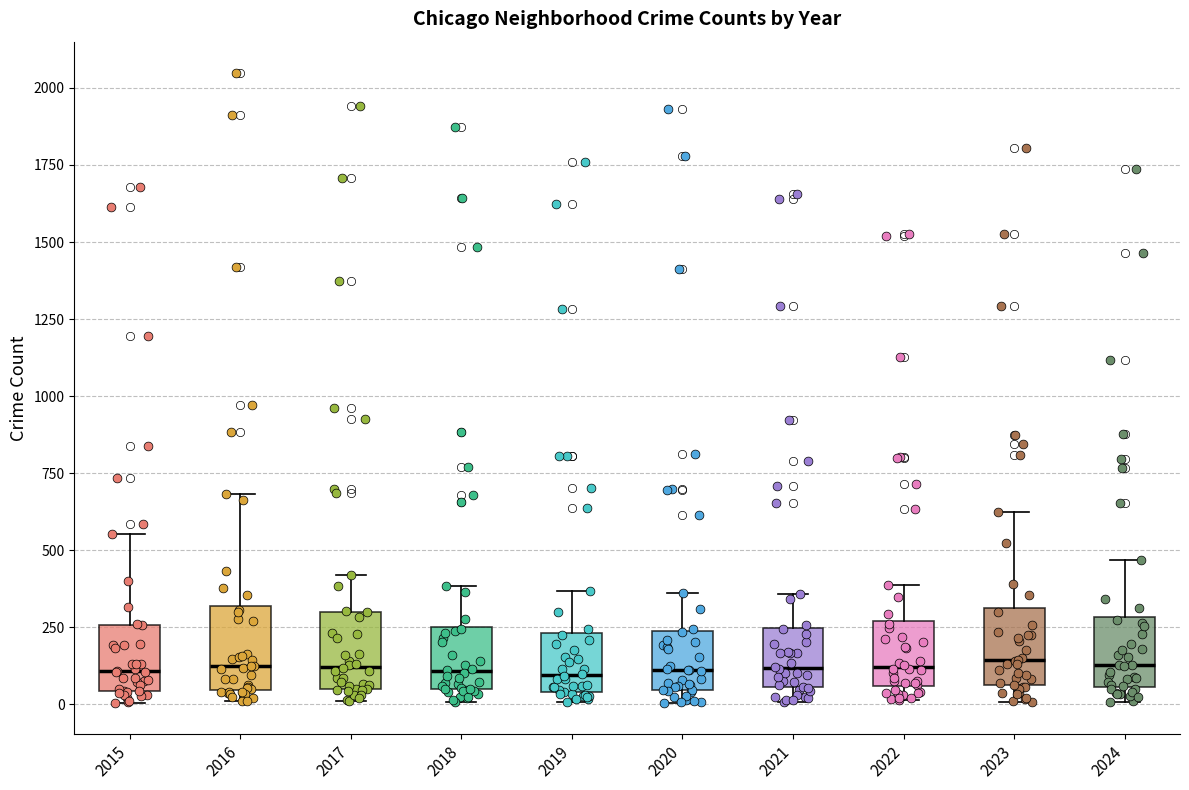

Reading left to right, read every box against the y-axis: the position of its median line, the range the box covers, and the ends of its whiskers. The values are not printed on the chart, so give them approximately, as read against the axis.

2015: median 100, box 50 to 250, whiskers 0 to 550
2016: median 100, box 50 to 300, whiskers 0 to 700
2017: median 100, box 50 to 300, whiskers 0 to 400
2018: median 100, box 50 to 250, whiskers 0 to 400
2019: median 100, box 50 to 250, whiskers 0 to 350
2020: median 100, box 50 to 250, whiskers 0 to 350
2021: median 100, box 50 to 250, whiskers 0 to 350
2022: median 100, box 50 to 250, whiskers 0 to 400
2023: median 150, box 50 to 300, whiskers 0 to 600
2024: median 150, box 50 to 300, whiskers 0 to 450